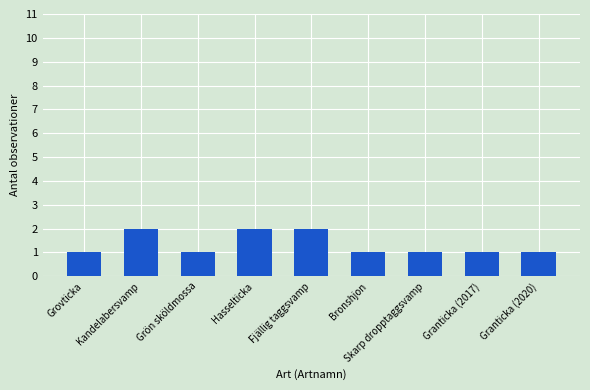

What is the greatest value displayed?

2